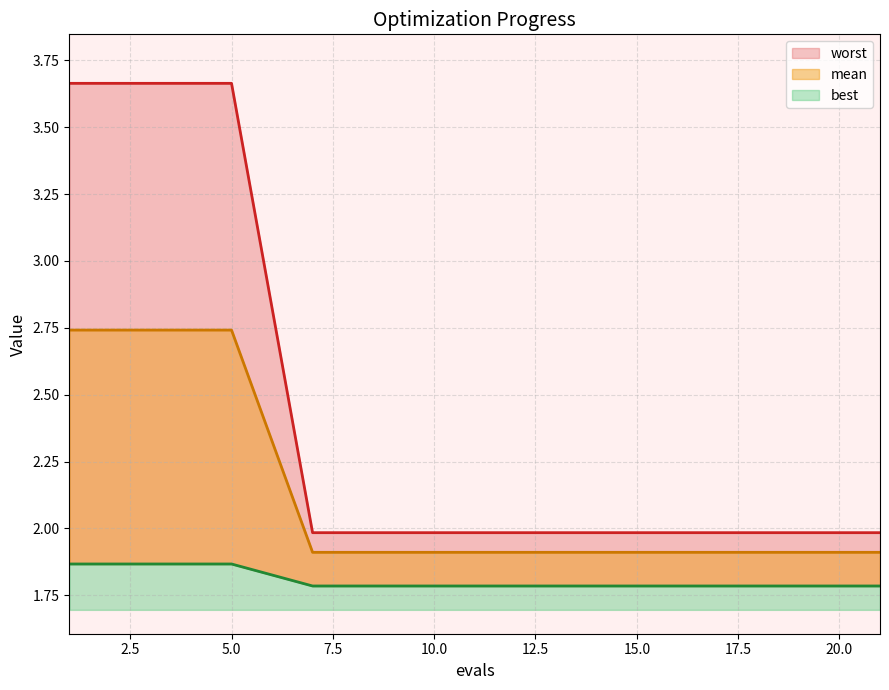

What is the sum of all worst values?

42.4